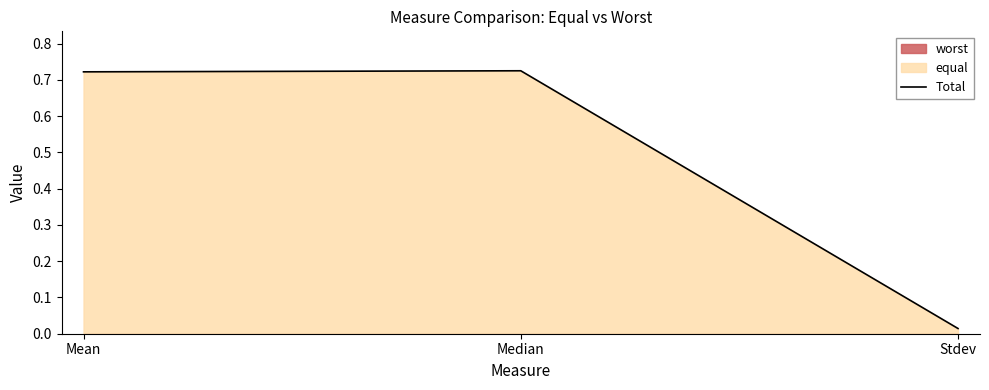

What is the sum of the values at Stdev and Median?

0.7